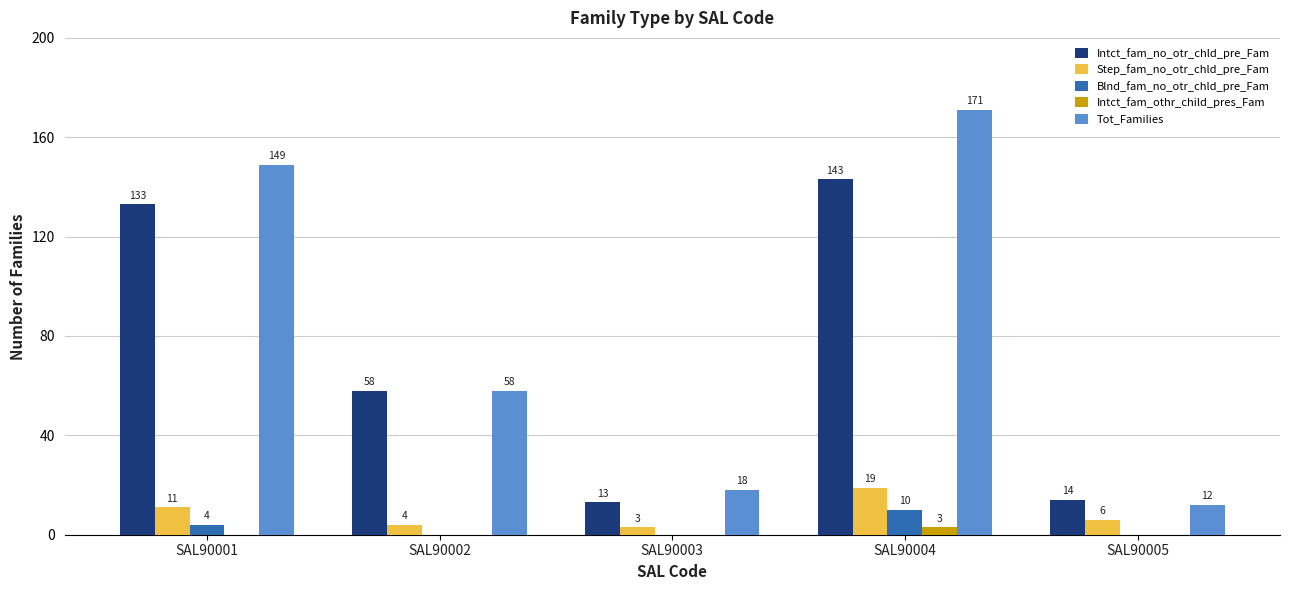

True or false: Blnd_fam_no_otr_chld_pre_Fam has a value of 0 at SAL90002.

True